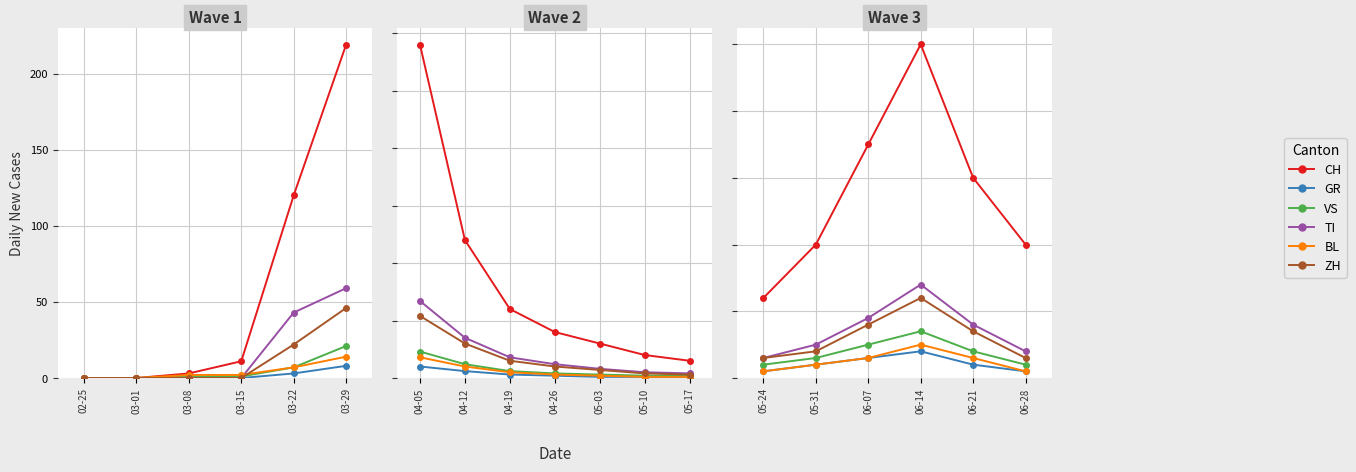

True or false: BL and VS intersect in this chart.

False